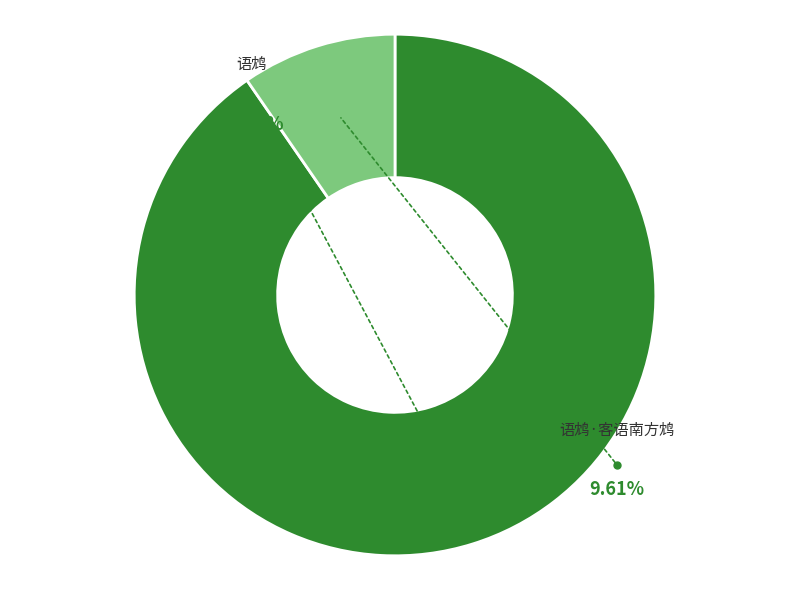

Is it true that 语鸩·客语南方鸩 is 10% of the pie?

True